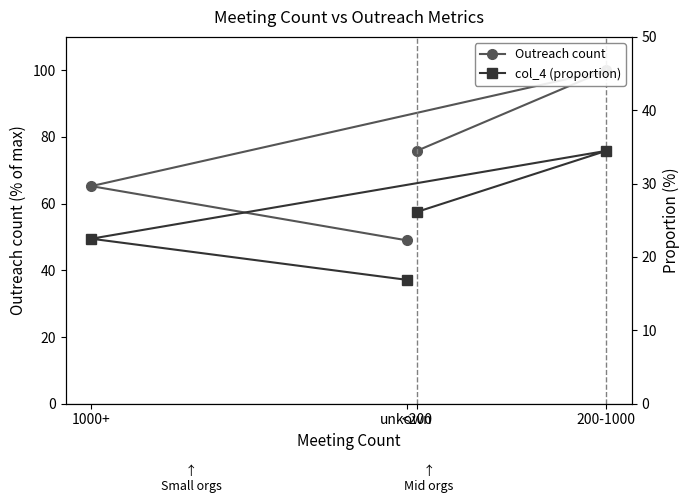

Is it true that col_4 (proportion) equals 16.9 at unkown?

True